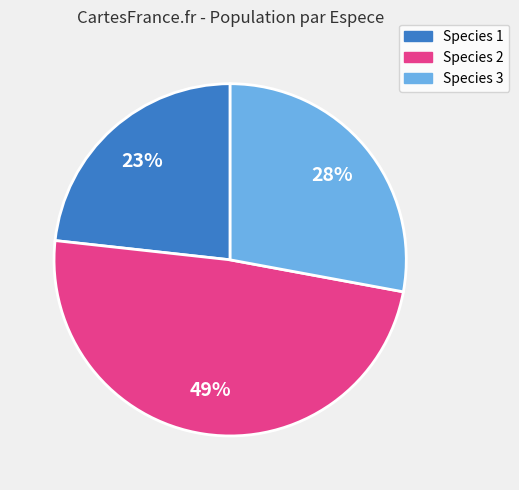

To the nearest percent, what is the difference between the largest and smallest slice percentages?

26%